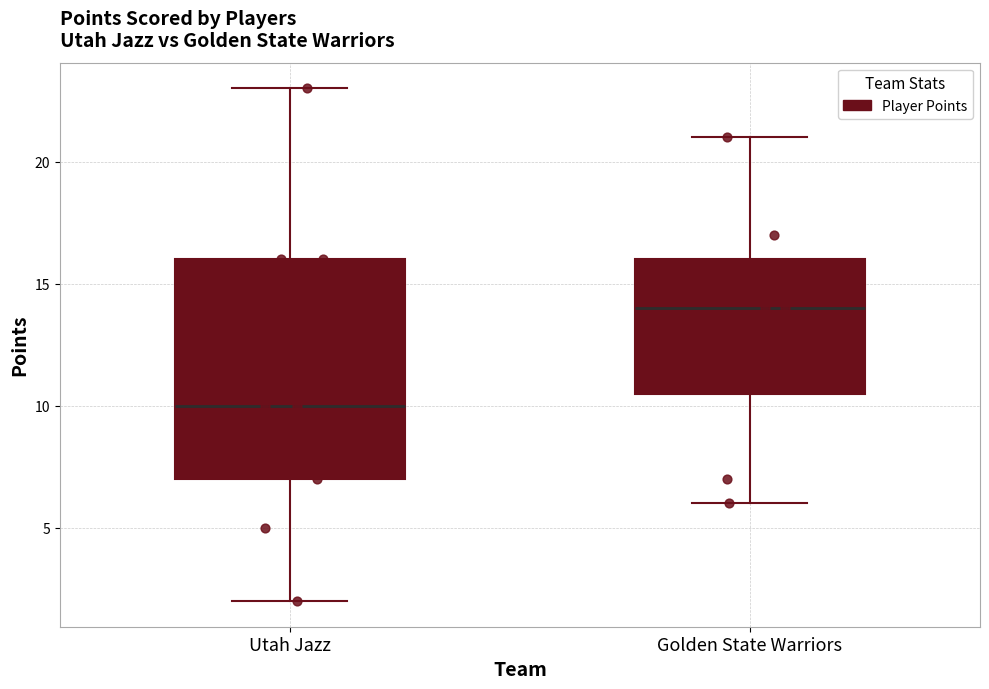

Which box's median line is the lowest?

Utah Jazz